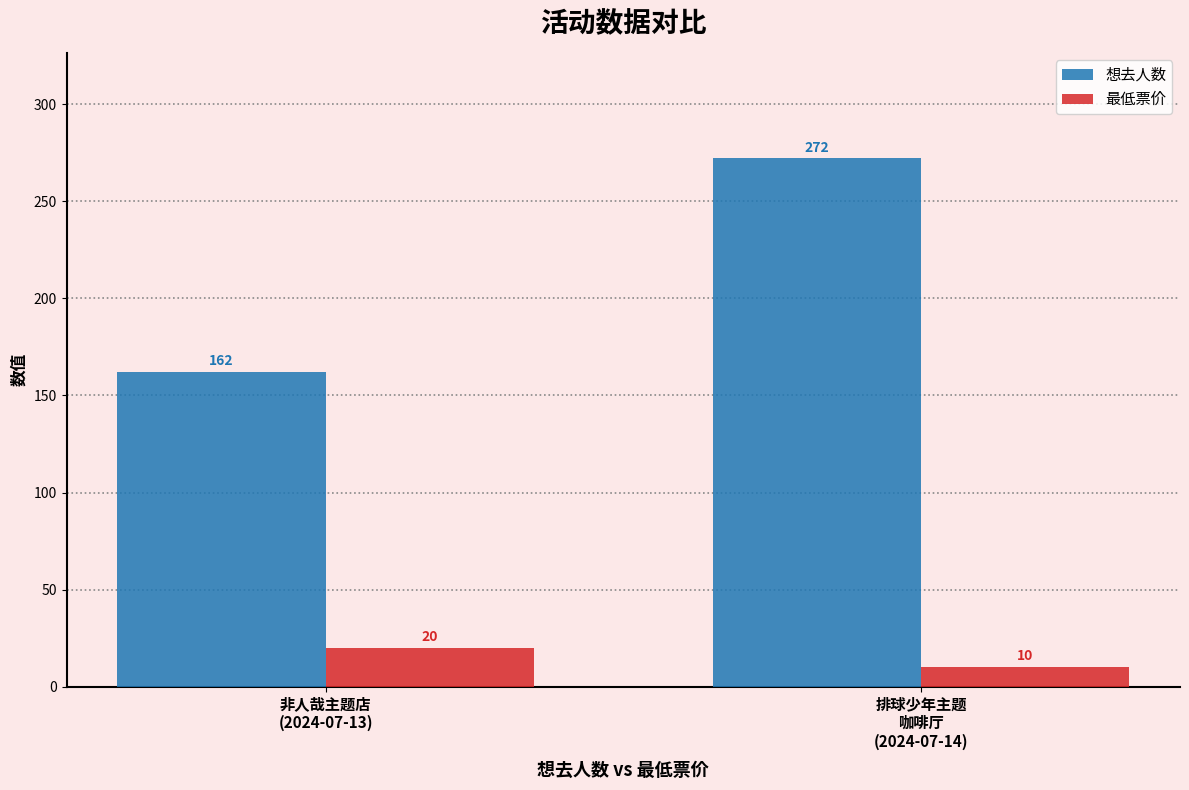

Are the bars horizontal?

No